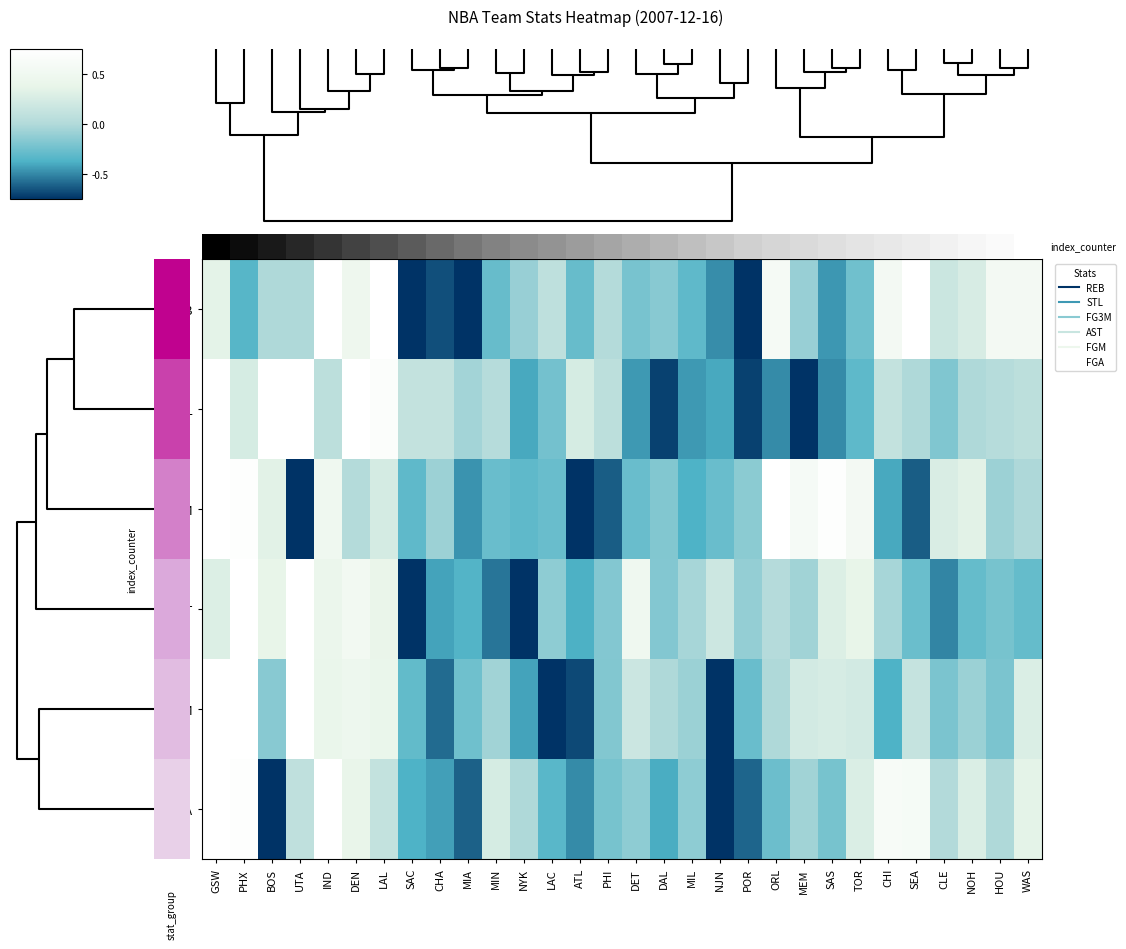

Which label corresponds to the smallest value in the chart?

NJN